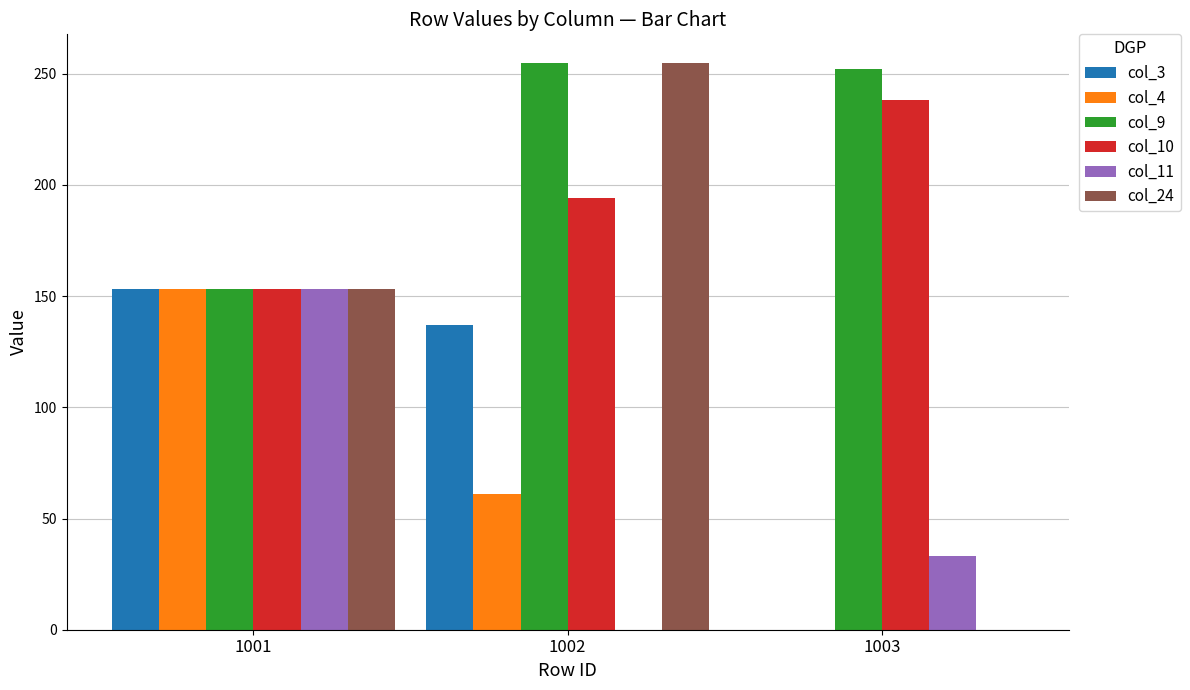

Reading left to right, extract all data points from this chart.

col_3: 1001=153	1002=137	1003=0
col_4: 1001=153	1002=61	1003=0
col_9: 1001=153	1002=255	1003=252
col_10: 1001=153	1002=194	1003=238
col_11: 1001=153	1002=0	1003=33
col_24: 1001=153	1002=255	1003=0